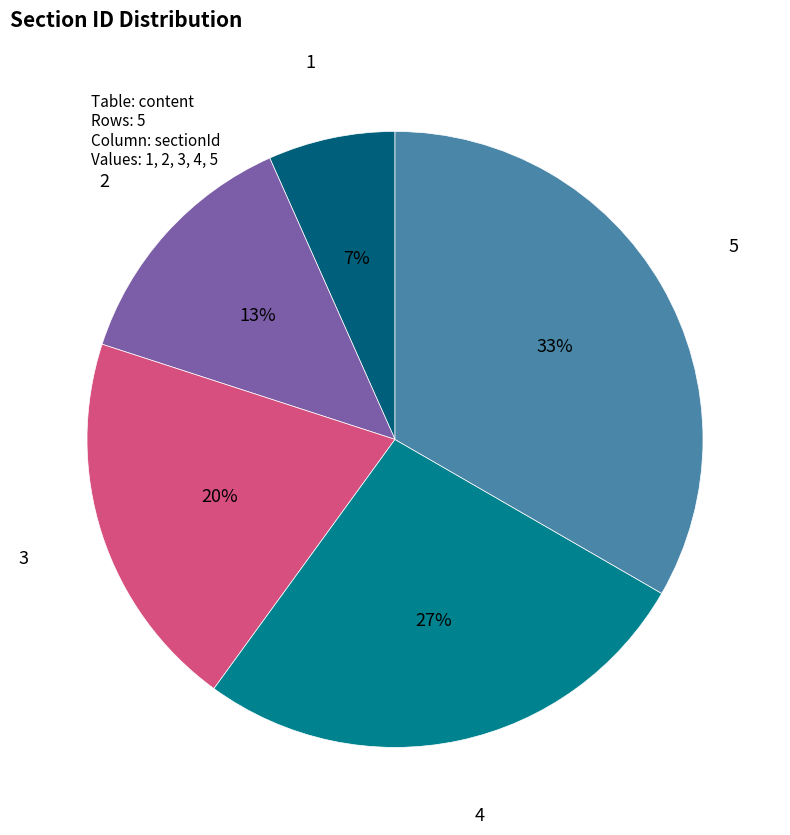

What is the ratio of the value at 2 to the value at 4?

0.5